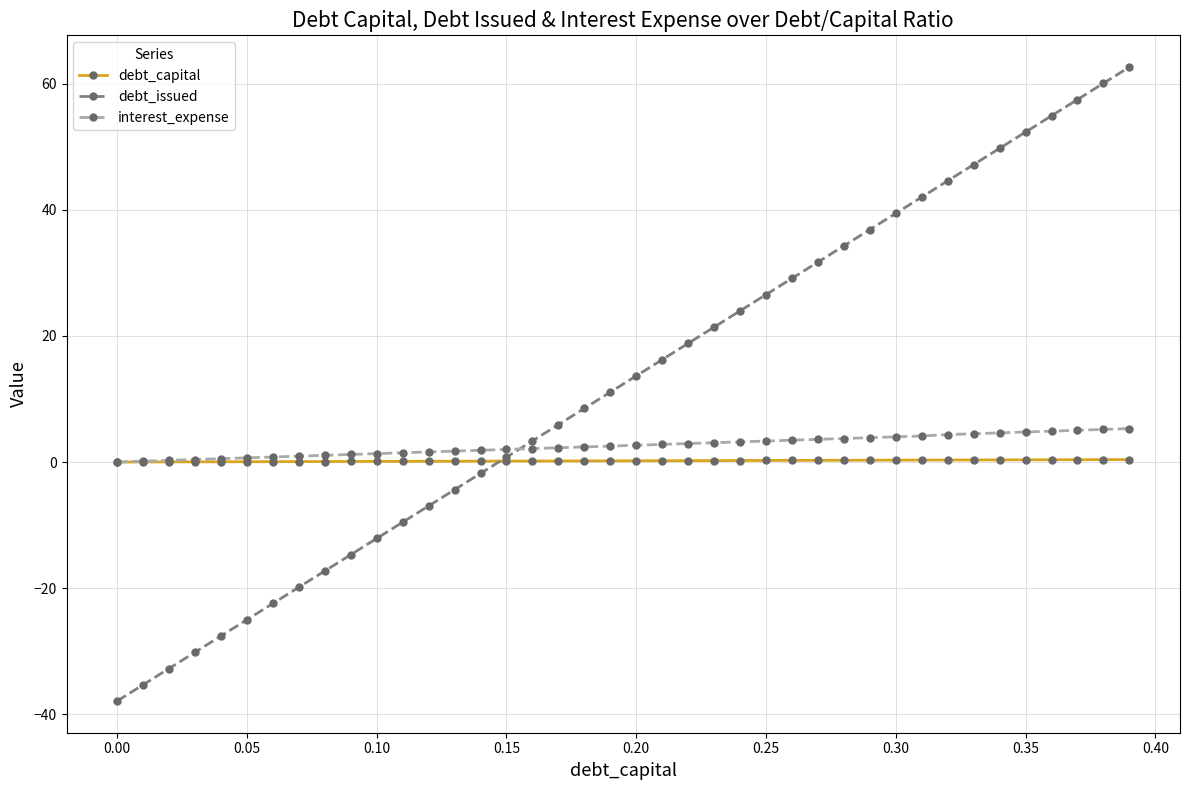

Which series has the widest spread of values?

debt_issued